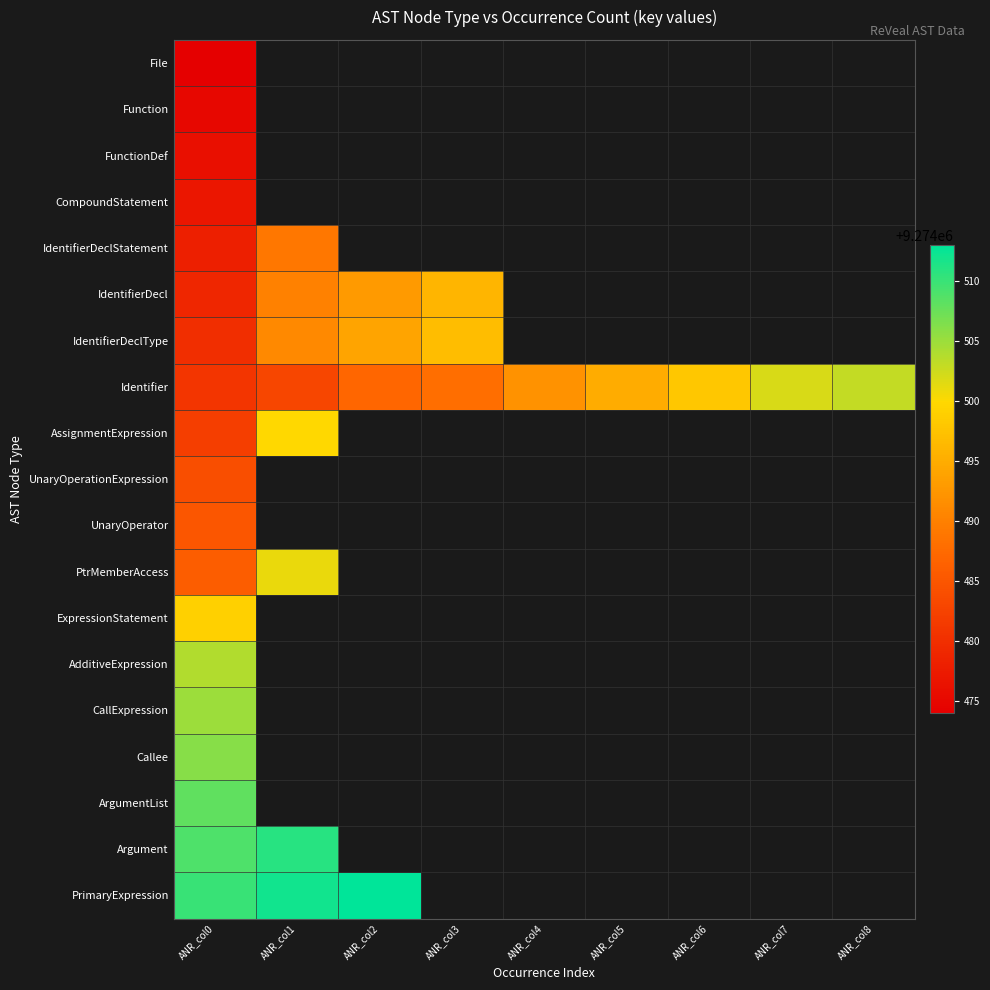

What is the minimum value shown in the chart?

9274474.0